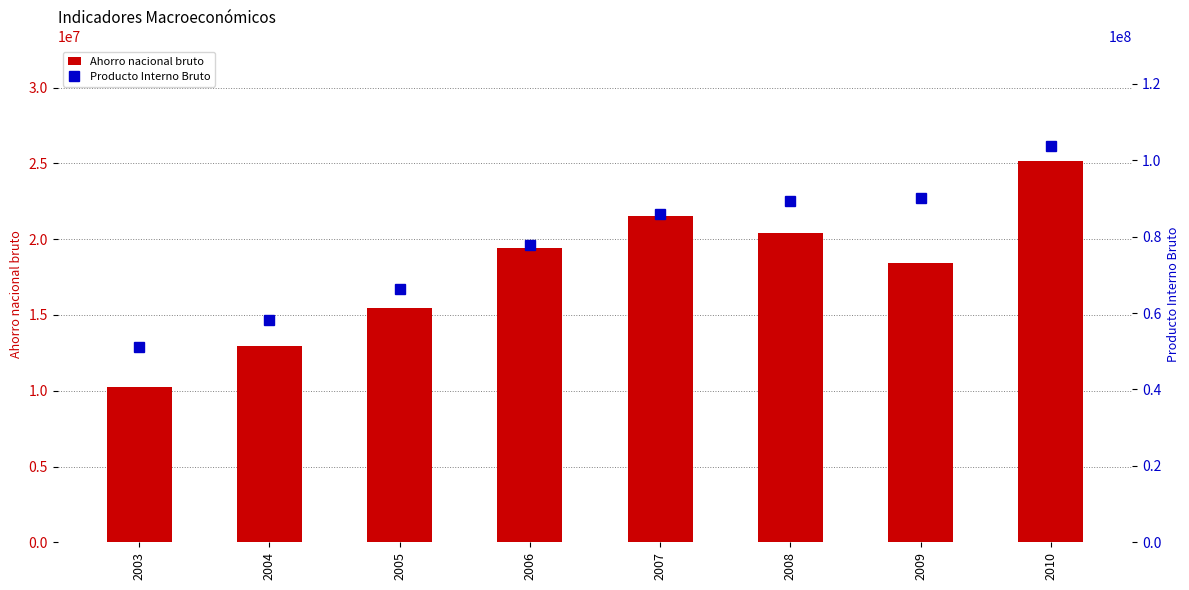

Reading left to right, extract all data points from this chart.

Ahorro nacional bruto: 2003=10251324	2004=12935836	2005=15488619	2006=19399336	2007=21516428	2008=20379257	2009=18456517	2010=25168581
Producto Interno Bruto: 2003=51156415	2004=58303211	2005=66192596	2006=77830577	2007=85849774	2008=89205487	2009=90219527	2010=103806380